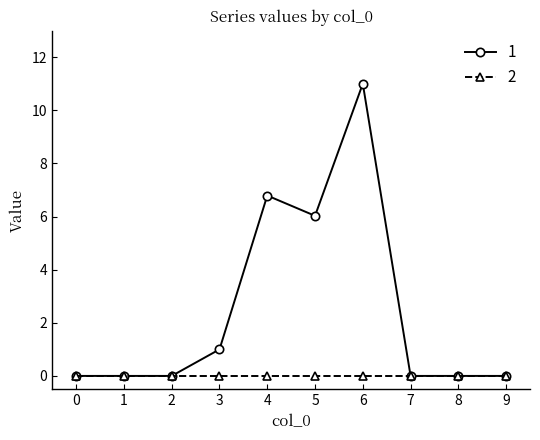

What is the difference between the highest and lowest values at 4?

6.8